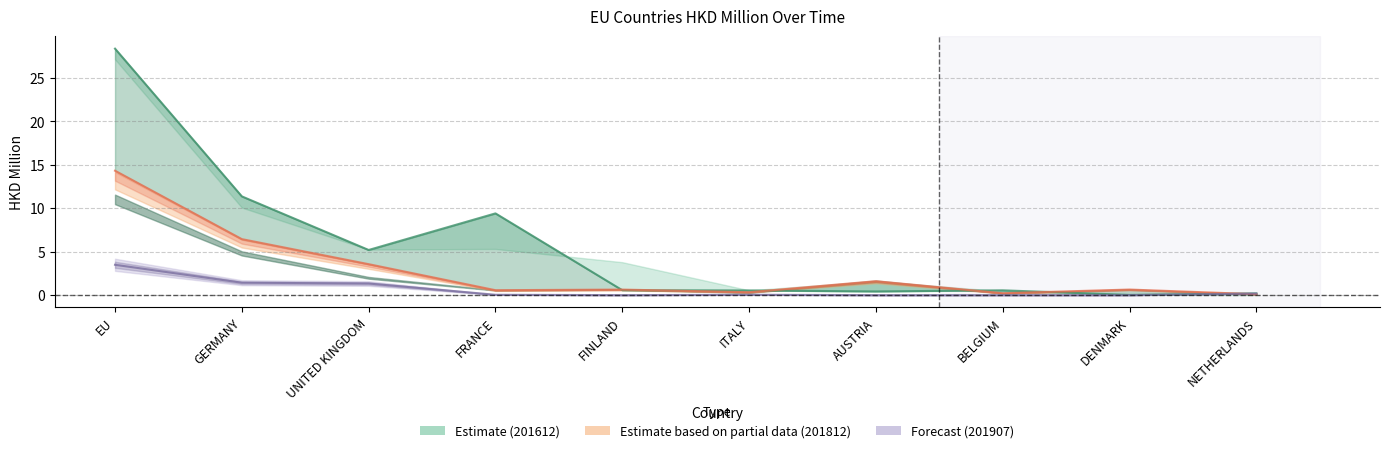

Reading left to right, transcribe all the data shown in this chart.

201612: 28.4	11.4	5.2	9.4	0.6	0.5	0.4	0.6	0.0	0.2
201807: 14.3	6.5	3.6	0.6	0.6	0.3	1.6	0.2	0.6	0.1
201812: 3.5	1.4	1.3	0.0	0.0	0.0	0.0	0.0	0.0	0.2